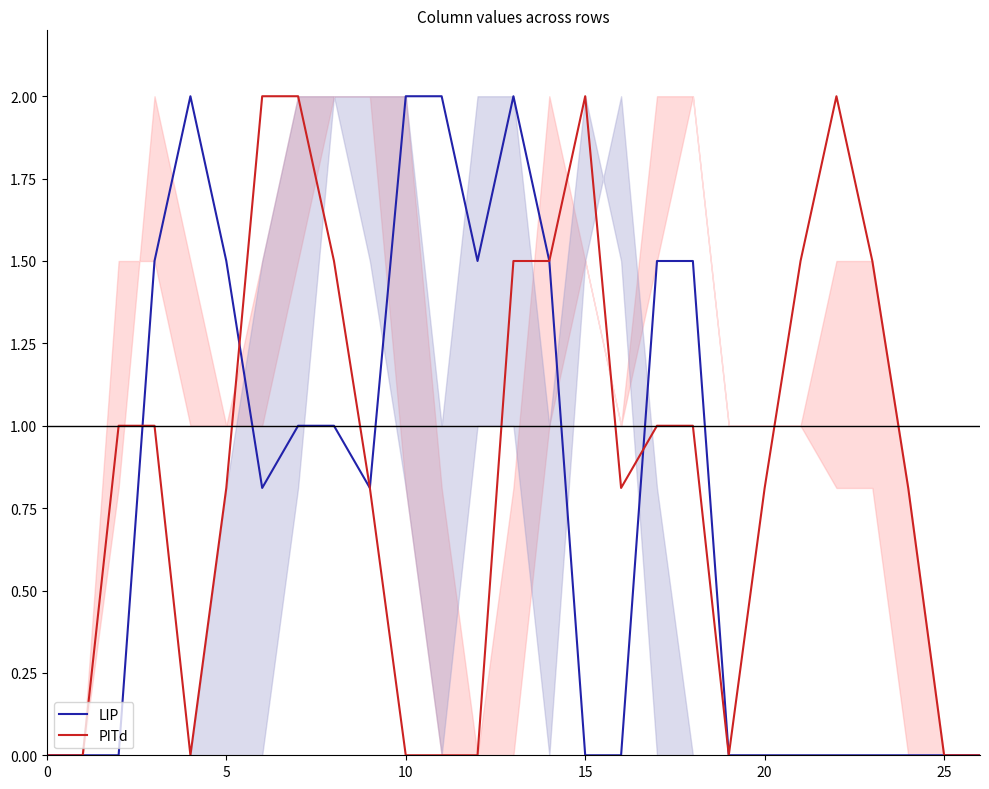

The value of PITd at 5 is 0.5. True or false?

False